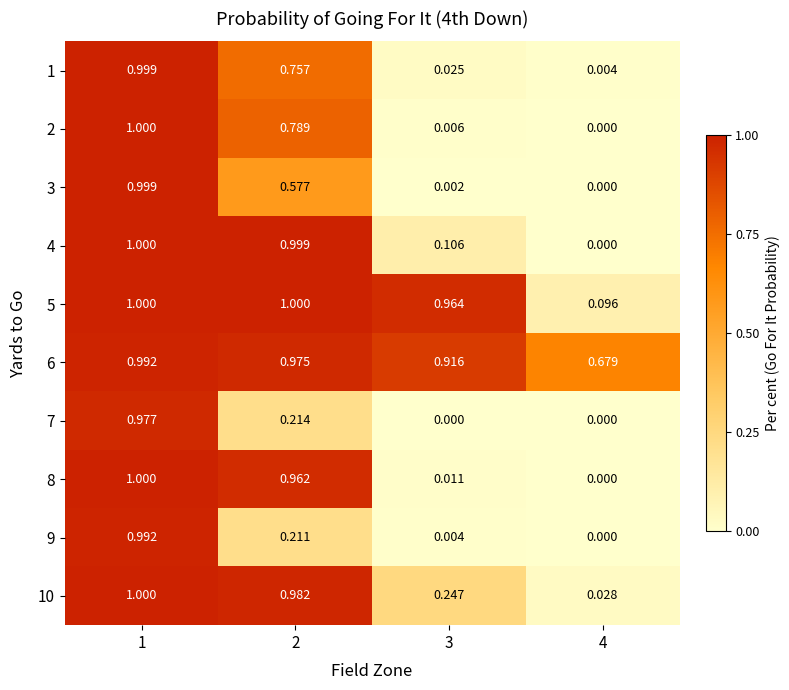

Is the value of 3 at 4 greater than the value of 4 at 2?

No